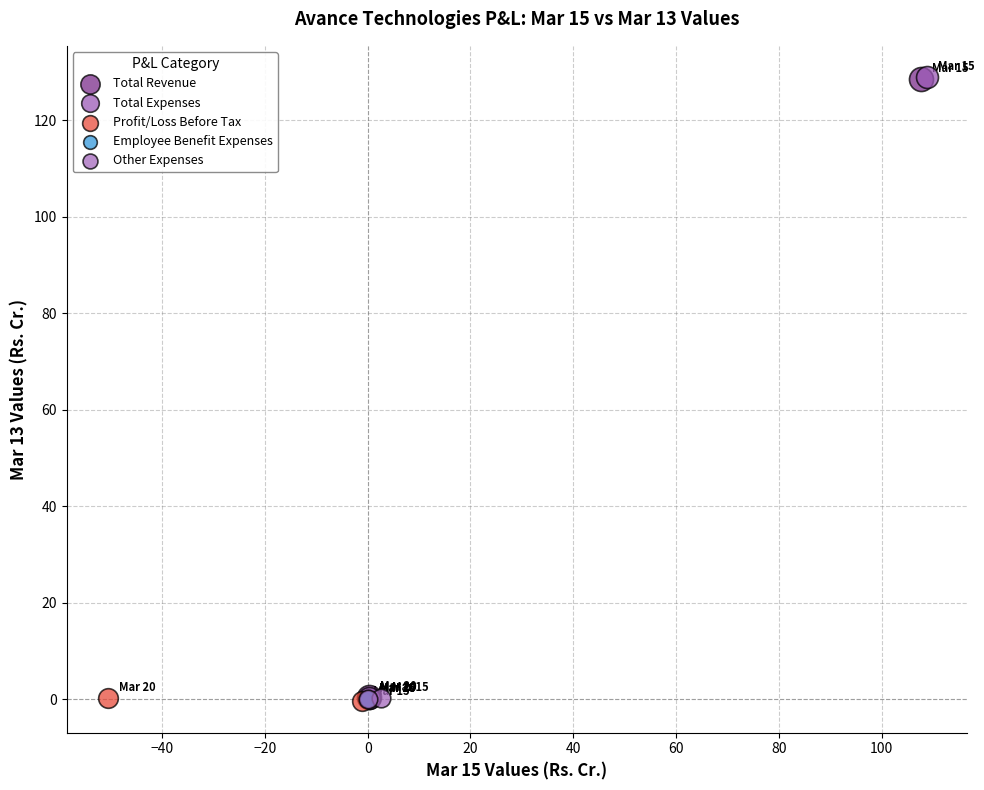

What are all the series names shown in the legend?

Total Revenue, Total Expenses, Profit/Loss Before Tax, Employee Benefit Expenses, Other Expenses